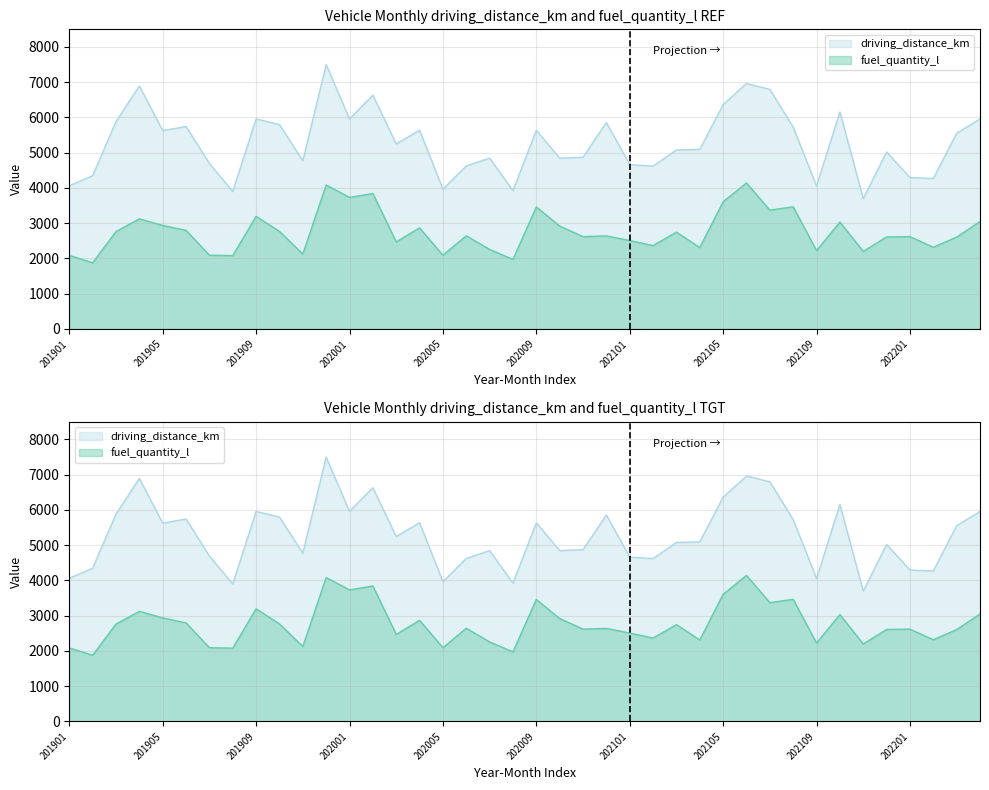

How many lines are shown in the chart?

2